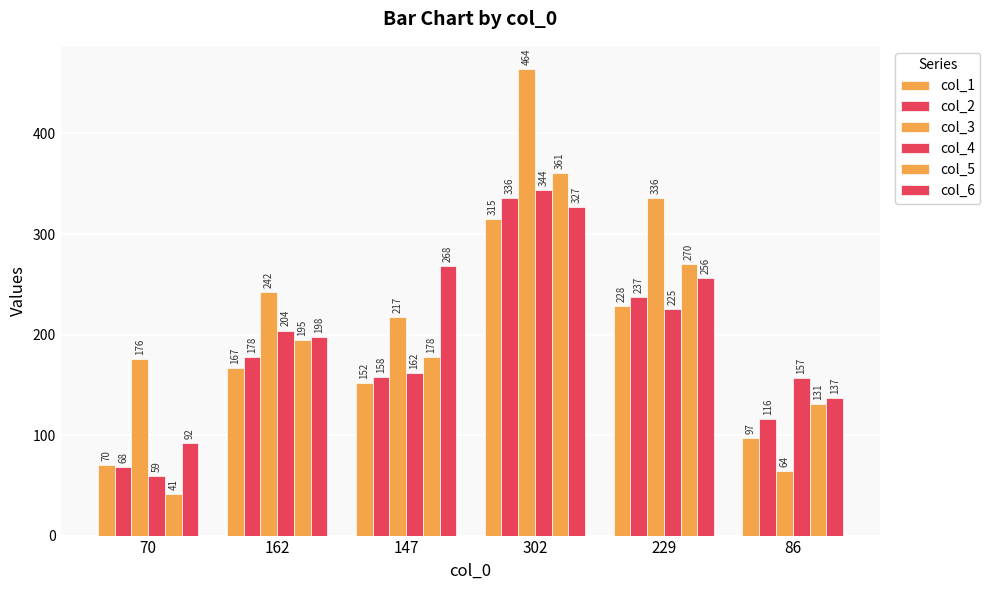

What is the sum of the col_1 values at 147 and 86?

249